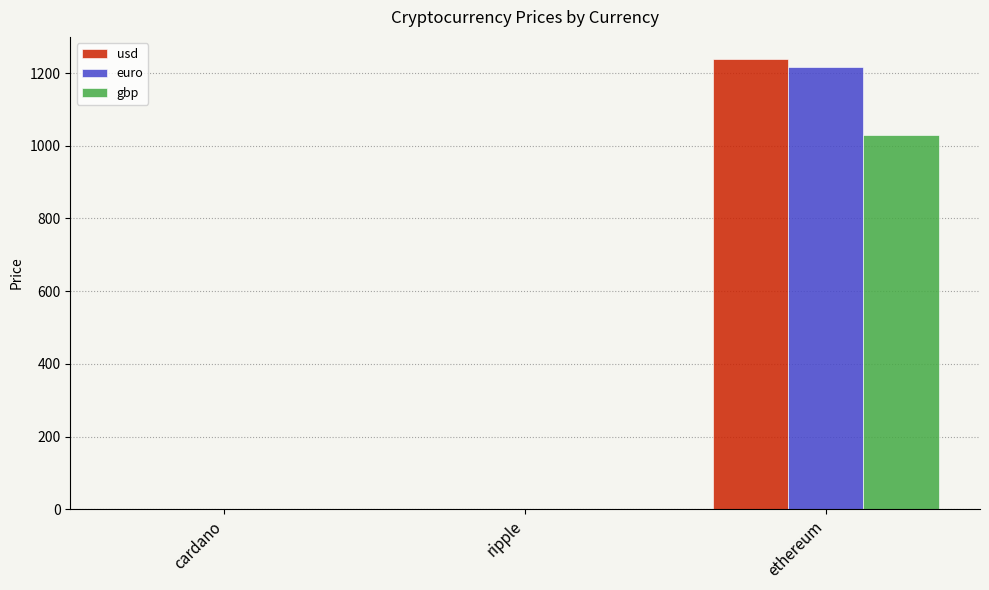

What is the total value across all series at ripple?

1.0